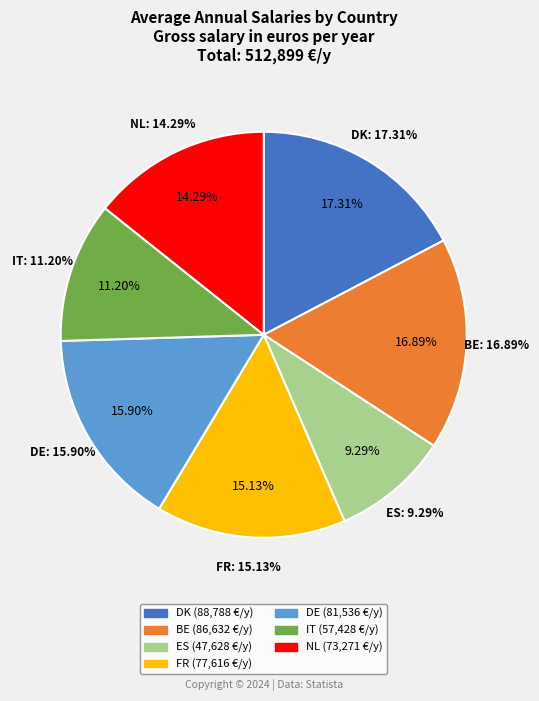

To the nearest percent, what portion does BE represent?

17%